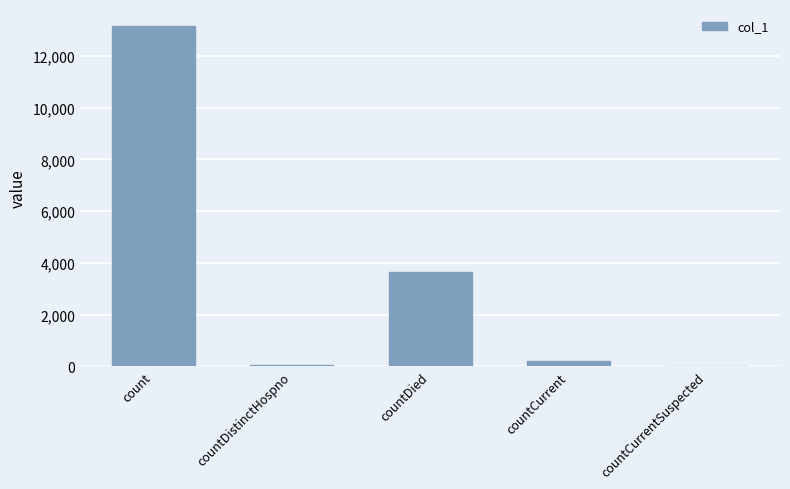

The value at countDied is 2052. True or false?

False